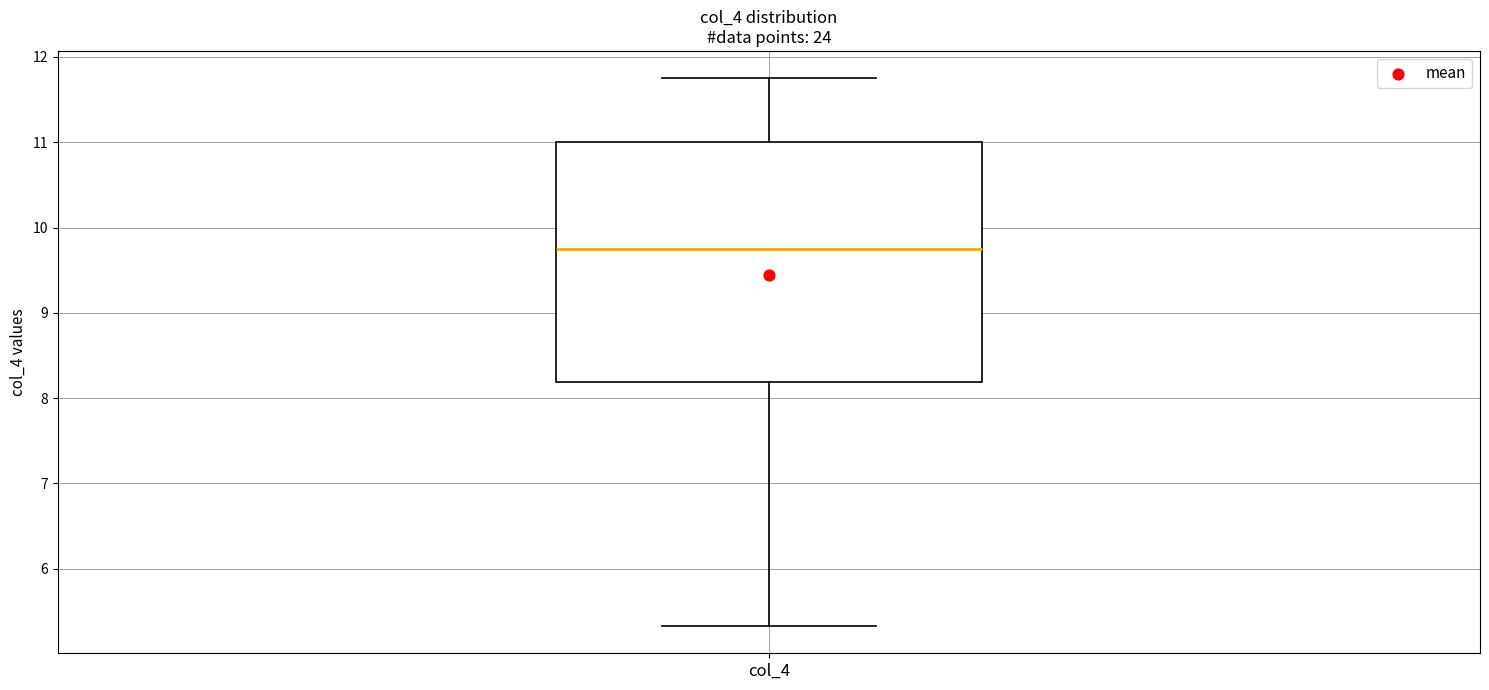

Read this box plot against the y-axis: the position of the median line, the range covered by the box, and the ends of both whiskers. The values are not printed on the chart, so give them approximately, as read against the axis.

median 9.8, box 8.2 to 11.0, whiskers 5.3 to 11.8